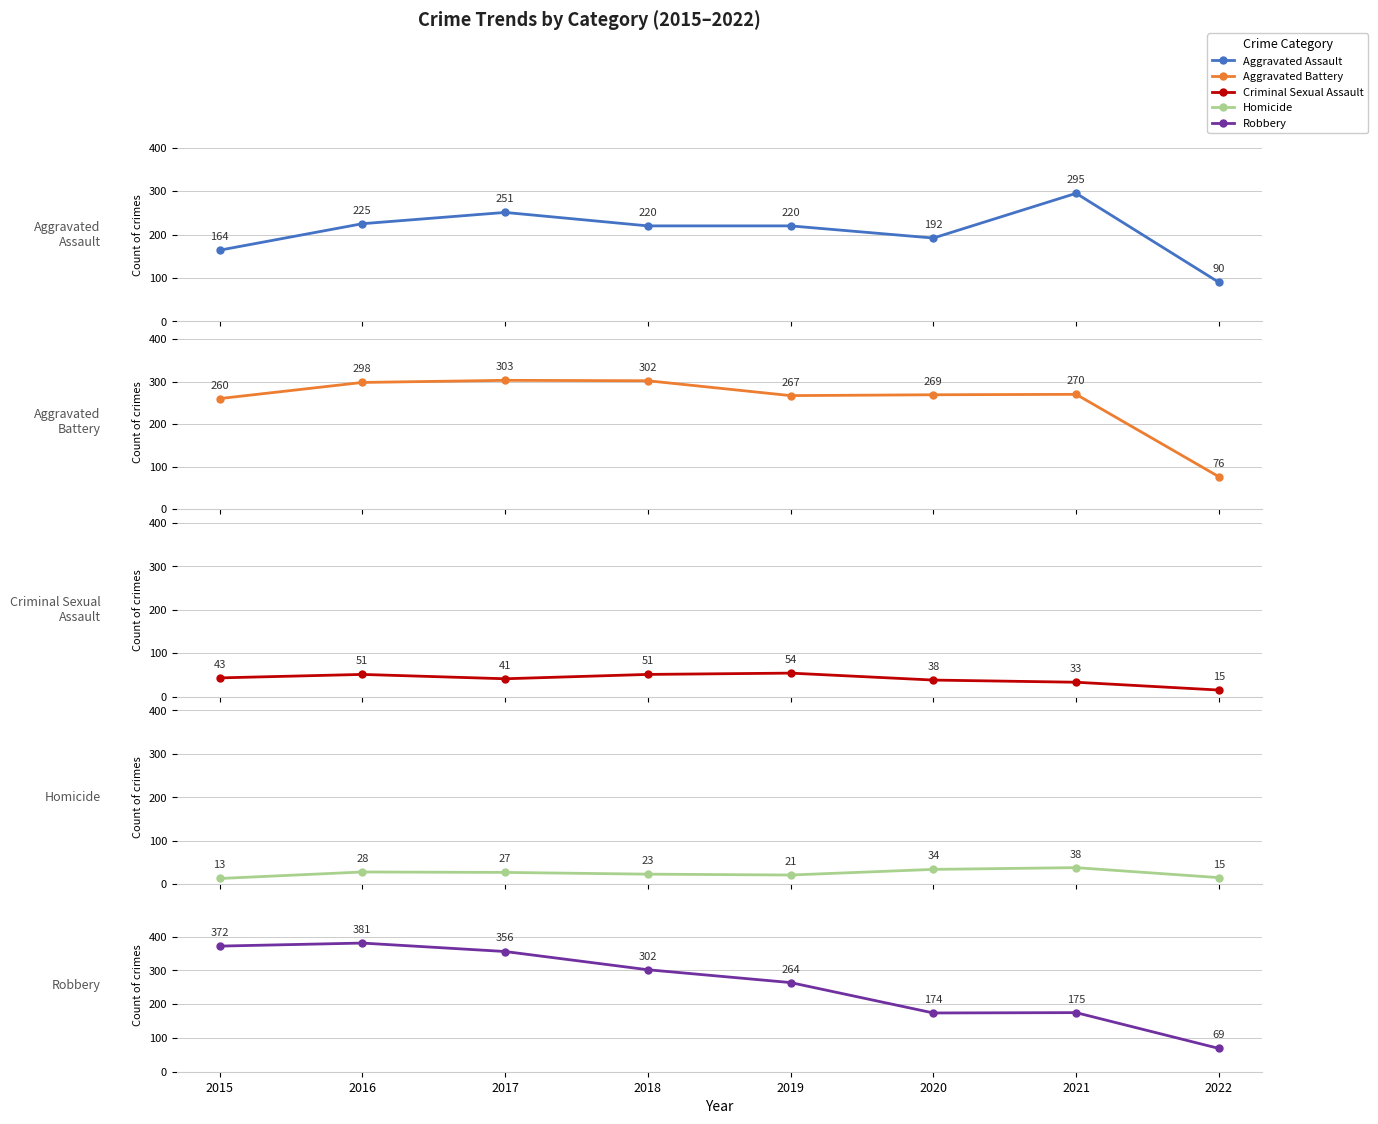

Reading left to right, list all the values displayed in this chart.

Aggravated Assault: 164	225	251	220	220	192	295	90
Aggravated Battery: 260	298	303	302	267	269	270	76
Criminal Sexual Assault: 43	51	41	51	54	38	33	15
Homicide: 13	28	27	23	21	34	38	15
Robbery: 372	381	356	302	264	174	175	69